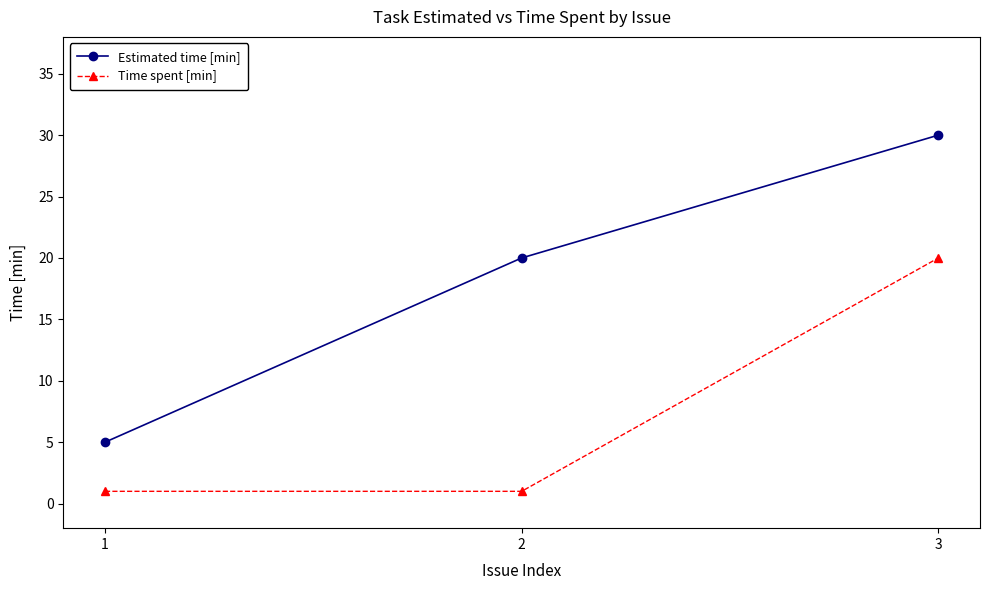

Read the Time spent [min] value at 3, to the nearest 5.

20